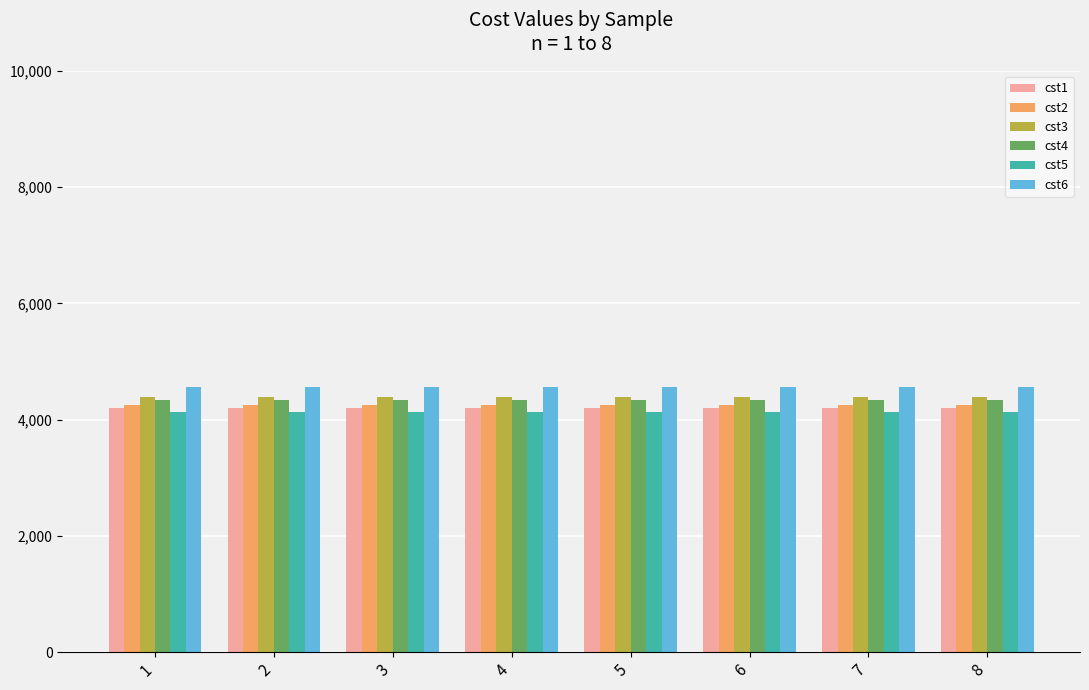

What is the approximate value of cst6 at 4?

4560